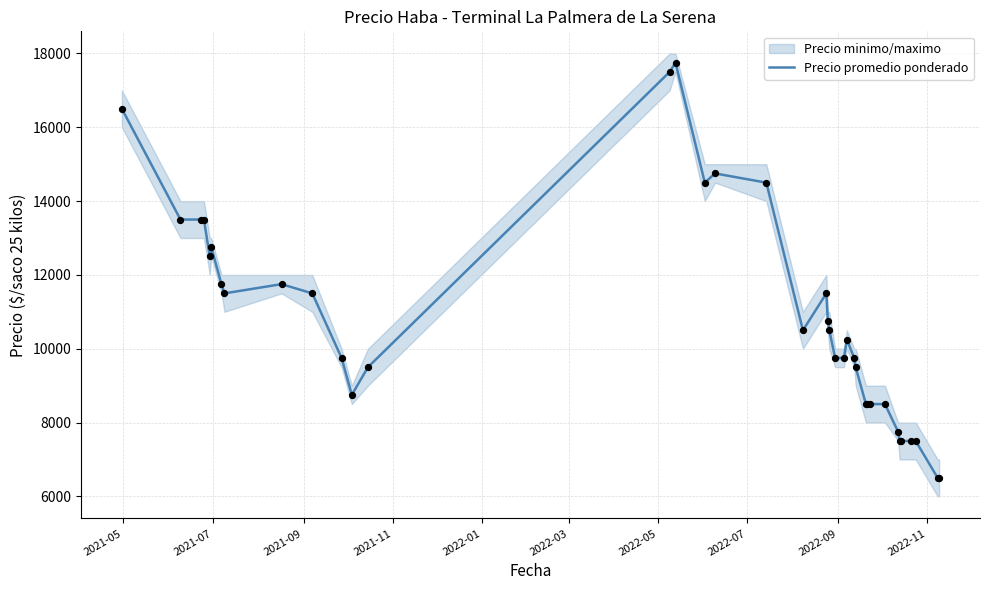

What is the highest value of the Precio promedio ponderado series?

17750